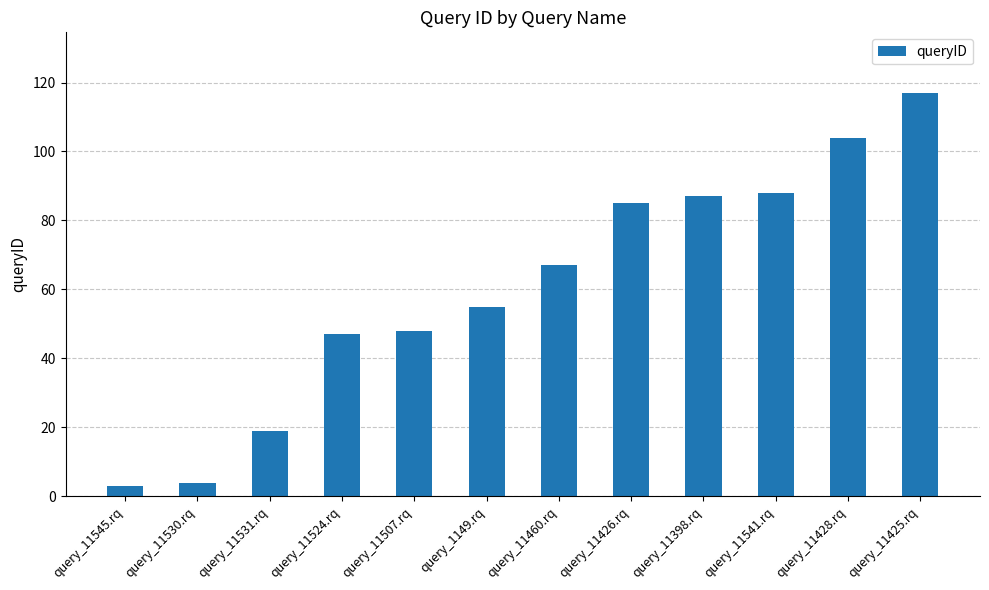

Is it true that the value at query_1149.rq is 80?

False